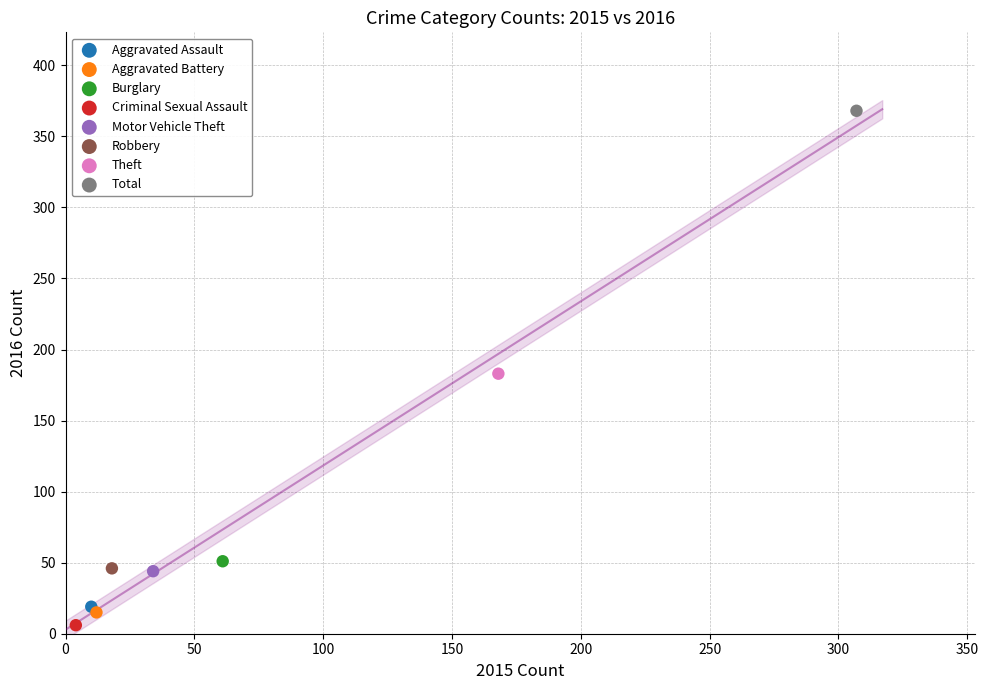

Which series contains the lowest Y value?

Criminal Sexual Assault